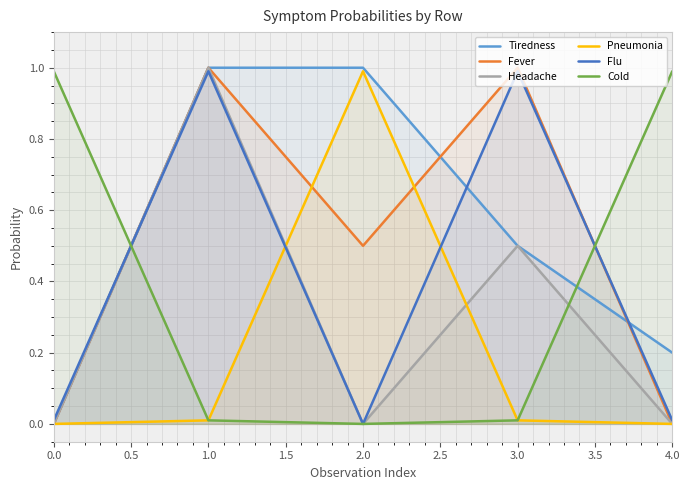

How many times do Cold and Fever cross each other?

2